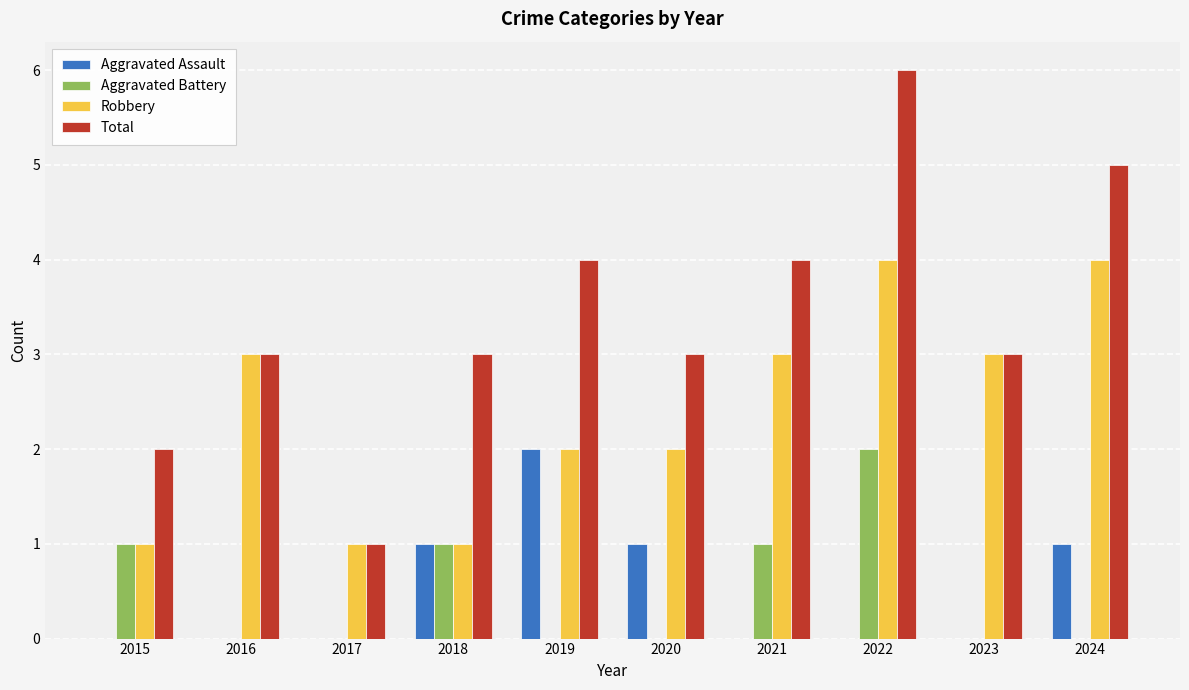

How many series are shown in this chart?

4